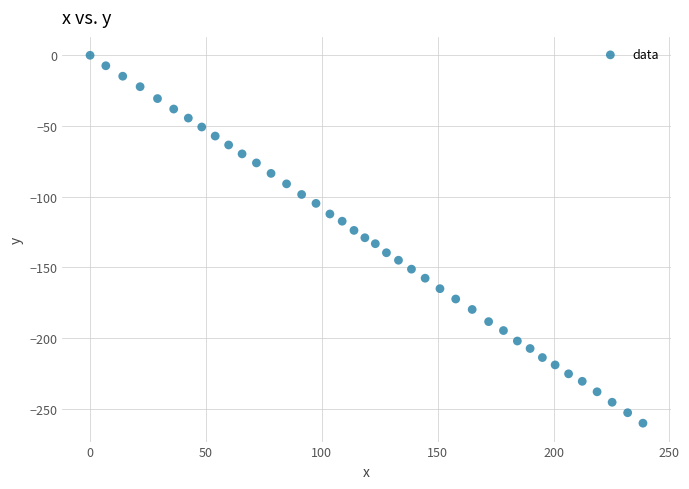

What is the range of X values (max minus min)?

238.6